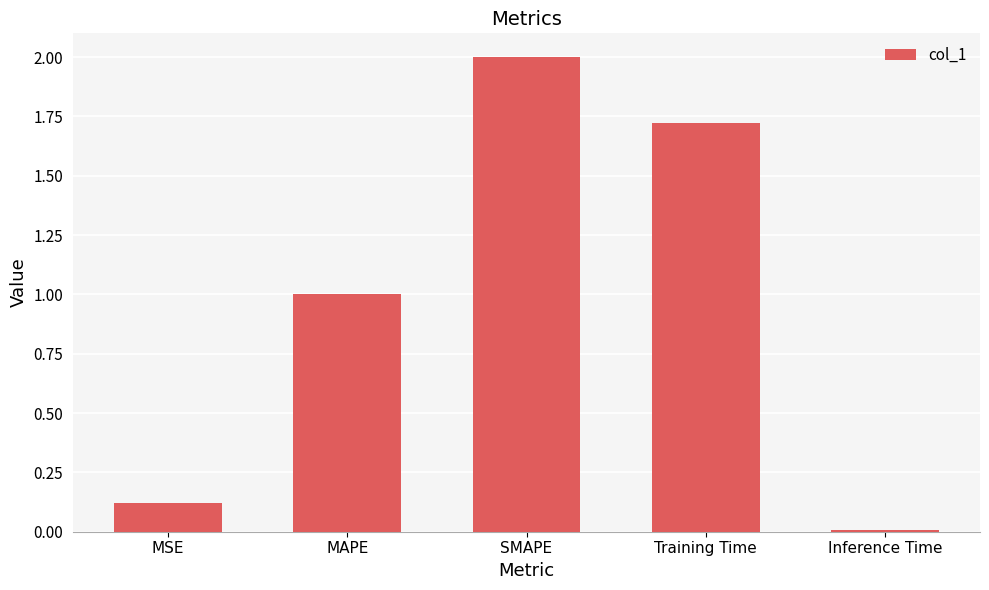

Count the number of values greater than 1.

3